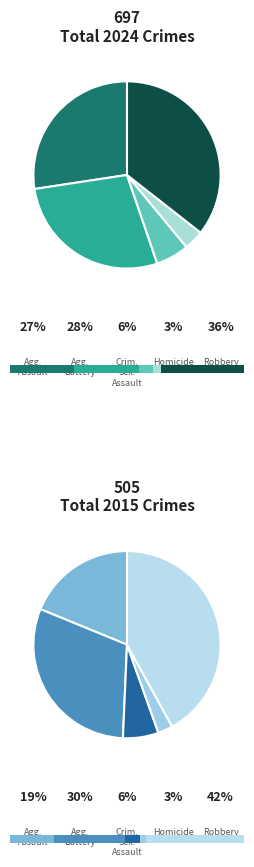

Which series has the largest range (max minus min)?

2024